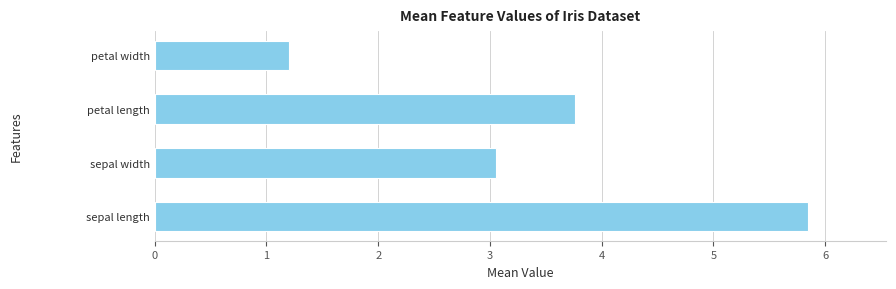

What is the sum of the values at sepal length and petal length?

9.6